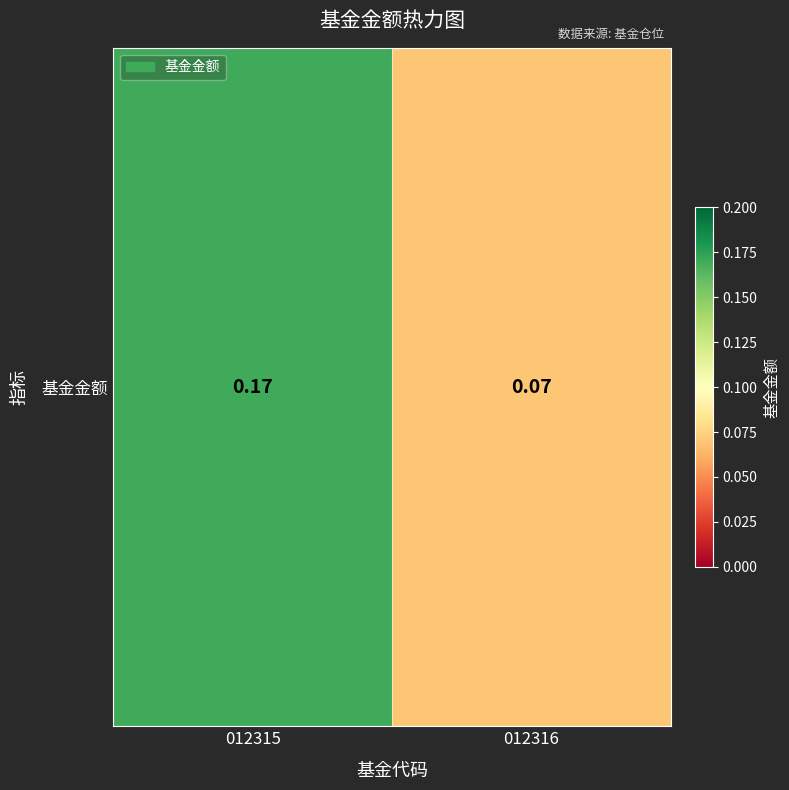

What is the approximate value at 012315?

0.2